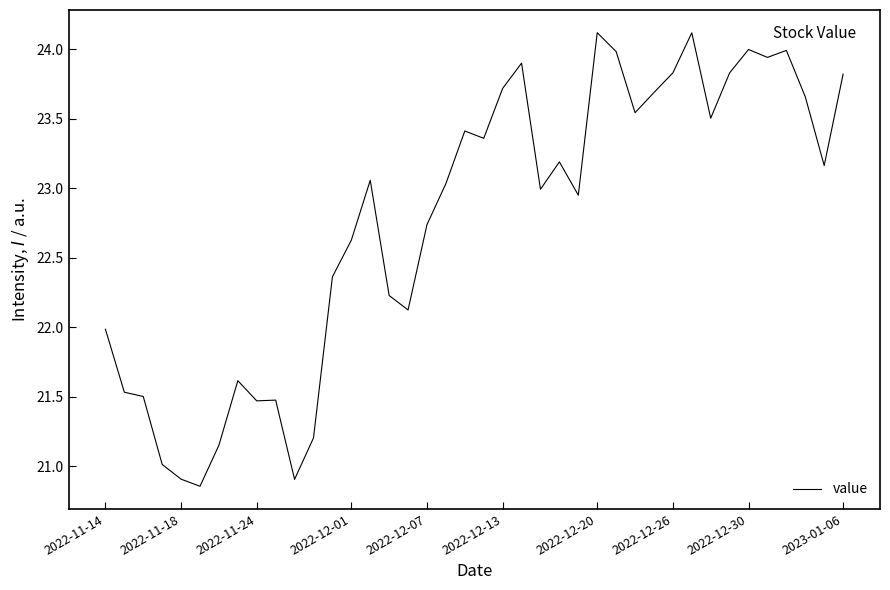

What is the maximum value shown in the chart?

24.1